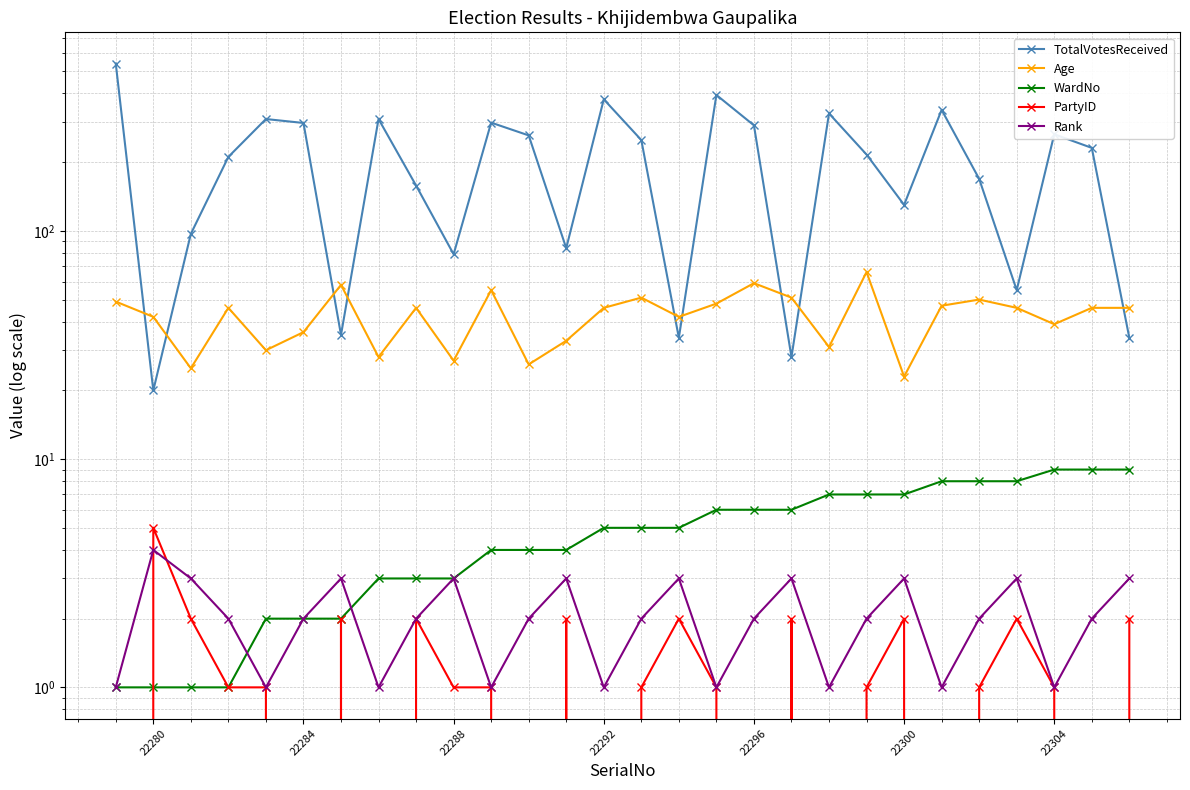

Count the number of data series in this chart.

5